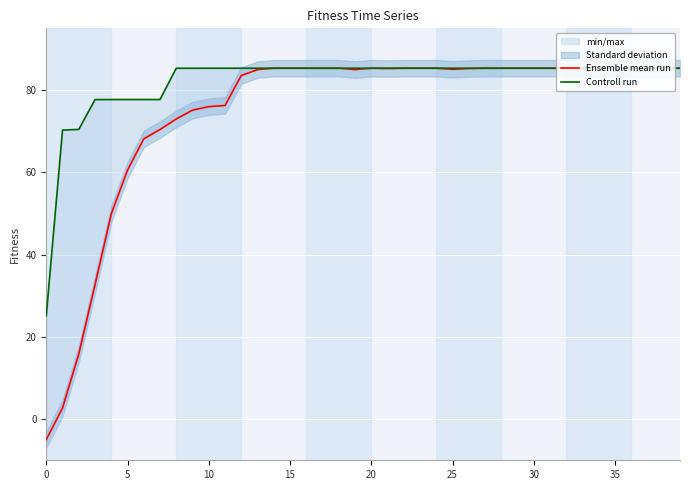

Which series has the widest spread of values?

Ensemble mean run